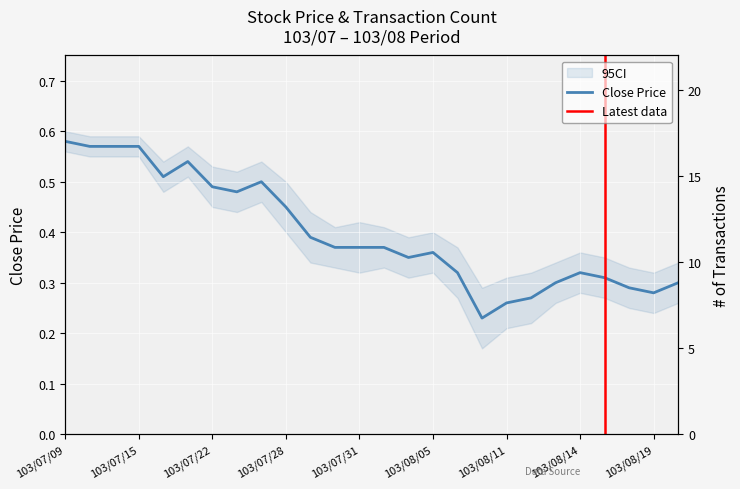

What is the sum of the values at 103/07/11 and 103/08/07?

0.8